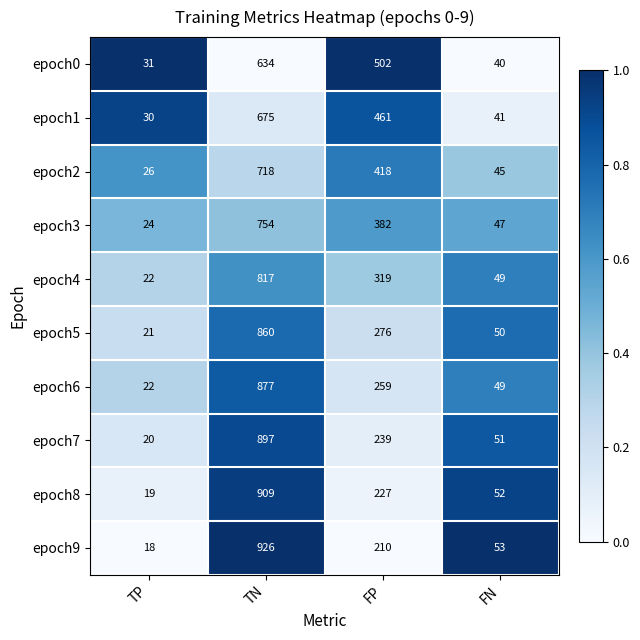

What is the spread (max minus min) of values at TP?

13